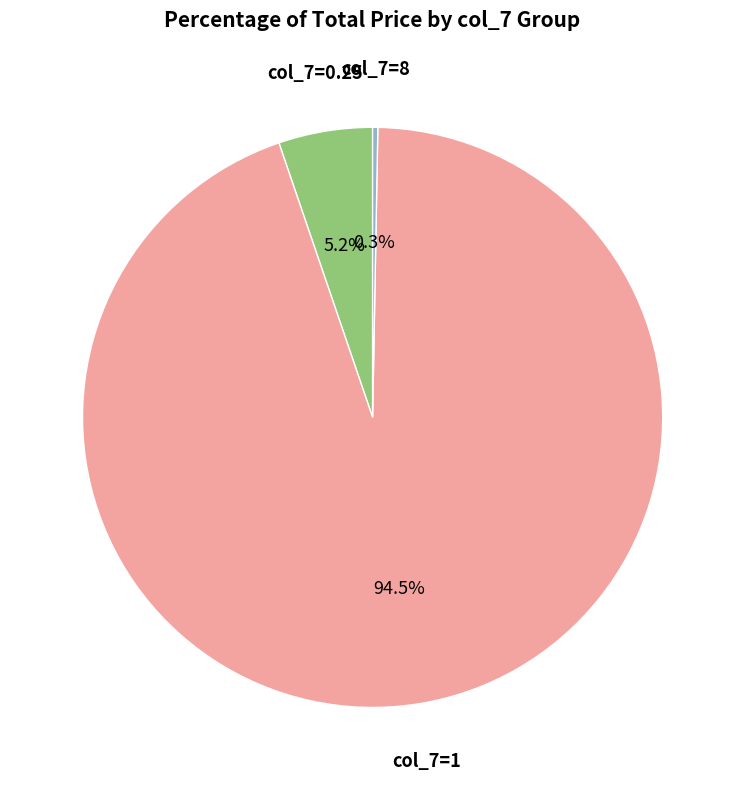

Is there a majority slice in this chart?

Yes